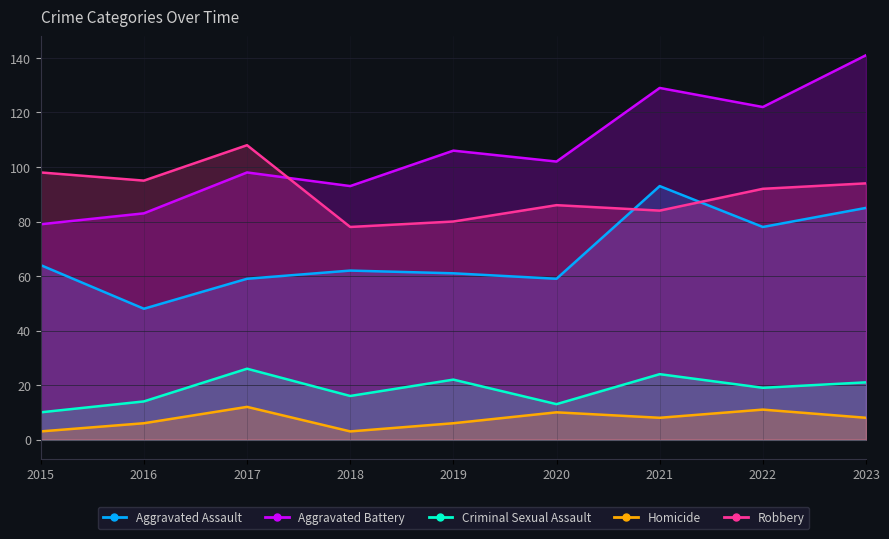

At which category does the chart reach its minimum across all series?

2015